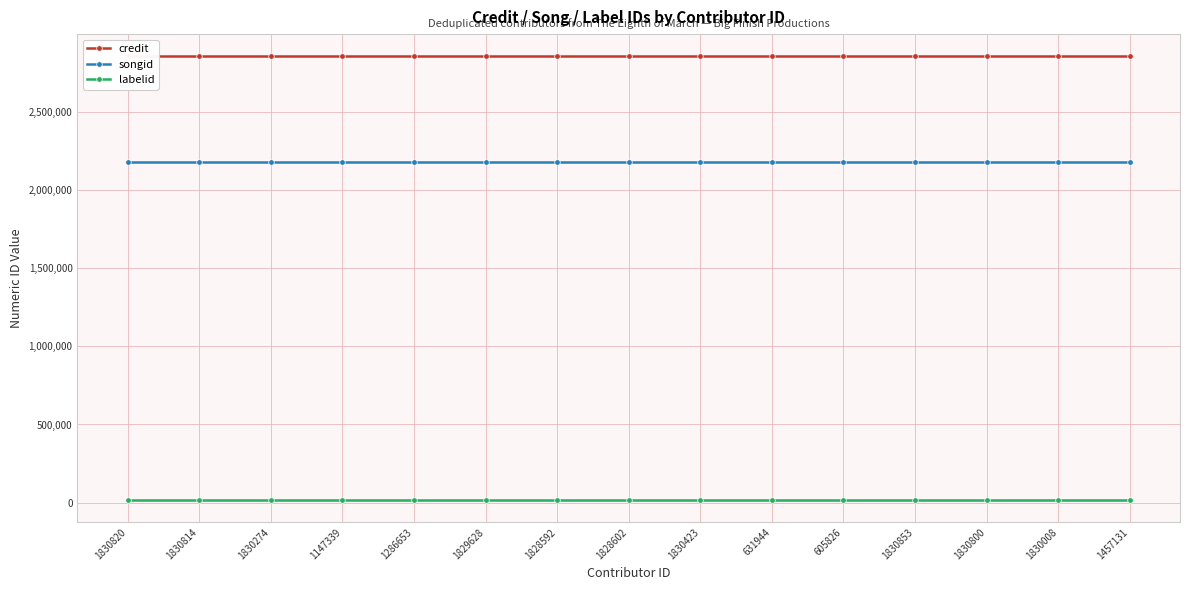

How many distinct data groups are displayed?

3